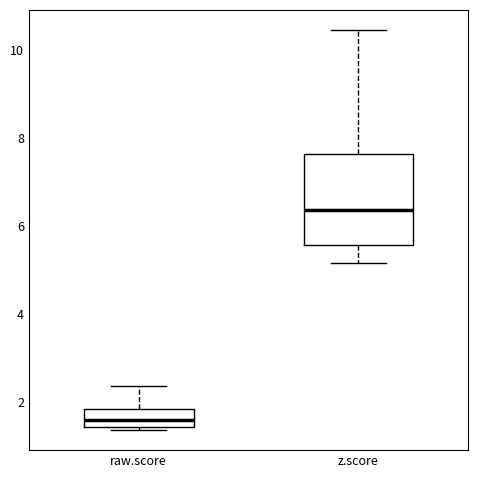

Reading left to right, transcribe this box plot: for each box, give where its median line is, the range the box spans, and where its two whiskers end, as read against the y-axis. The values are not printed on the chart, so give them approximately, as read against the axis.

raw.score: median 1.6, box 1.4 to 1.8, whiskers 1.4 (just below the box's lower edge) to 2.4
z.score: median 6.4, box 5.6 to 7.6, whiskers 5.2 to 10.4